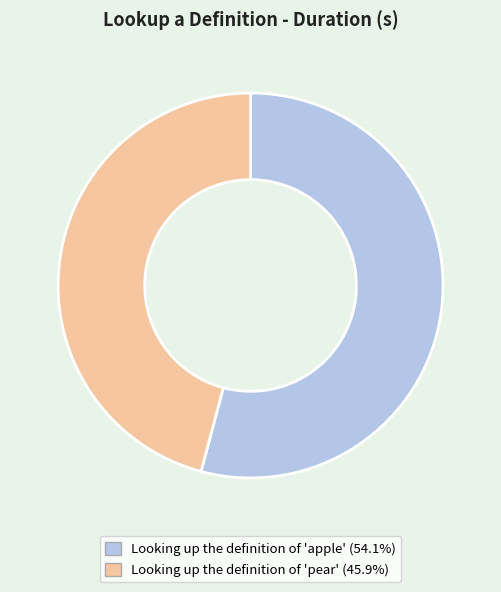

Which category has the biggest portion of the pie?

Looking up the definition of 'apple'